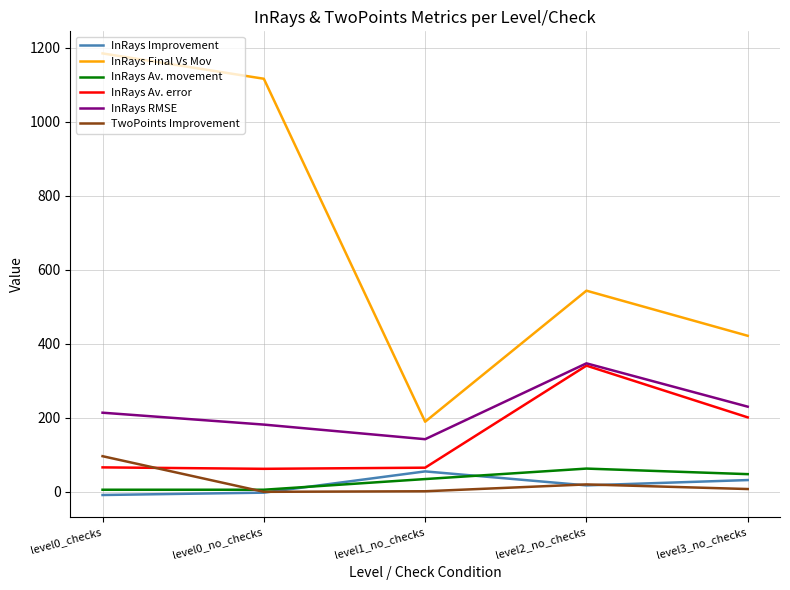

True or false: InRays Av. movement and InRays Av. error intersect in this chart.

False